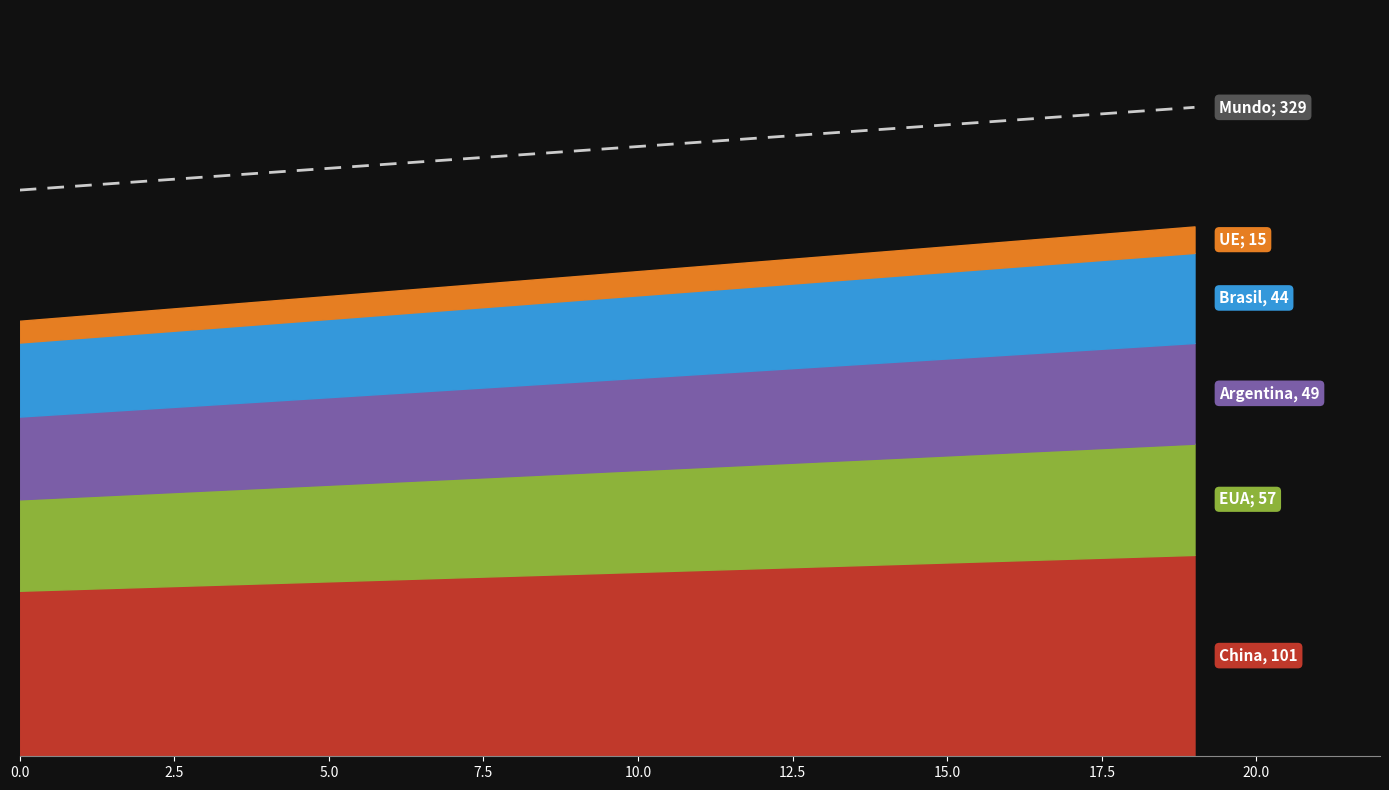

Is it true that the value at 17.5 is 94.5?

False